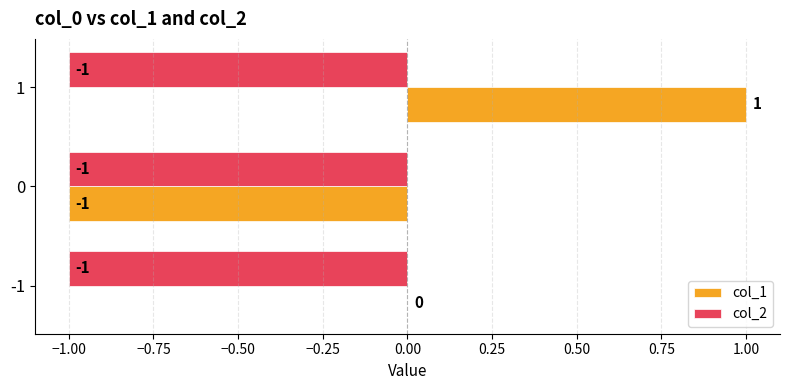

True or false: col_1 has a value of -2 at 0.

False